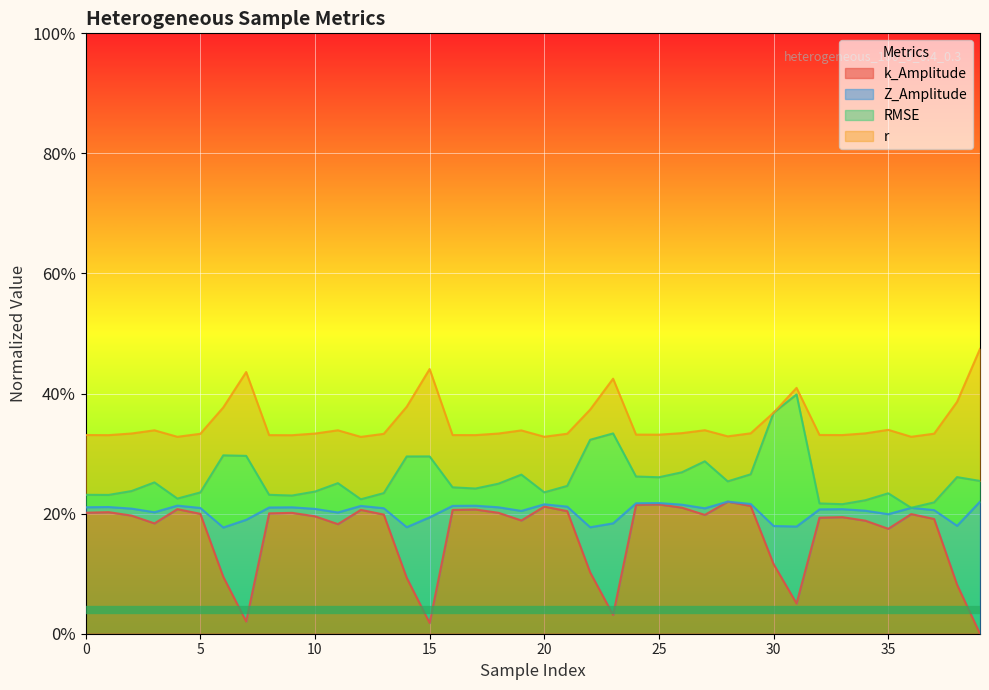

What is the difference between the maximum and minimum values in the RMSE series?

0.2